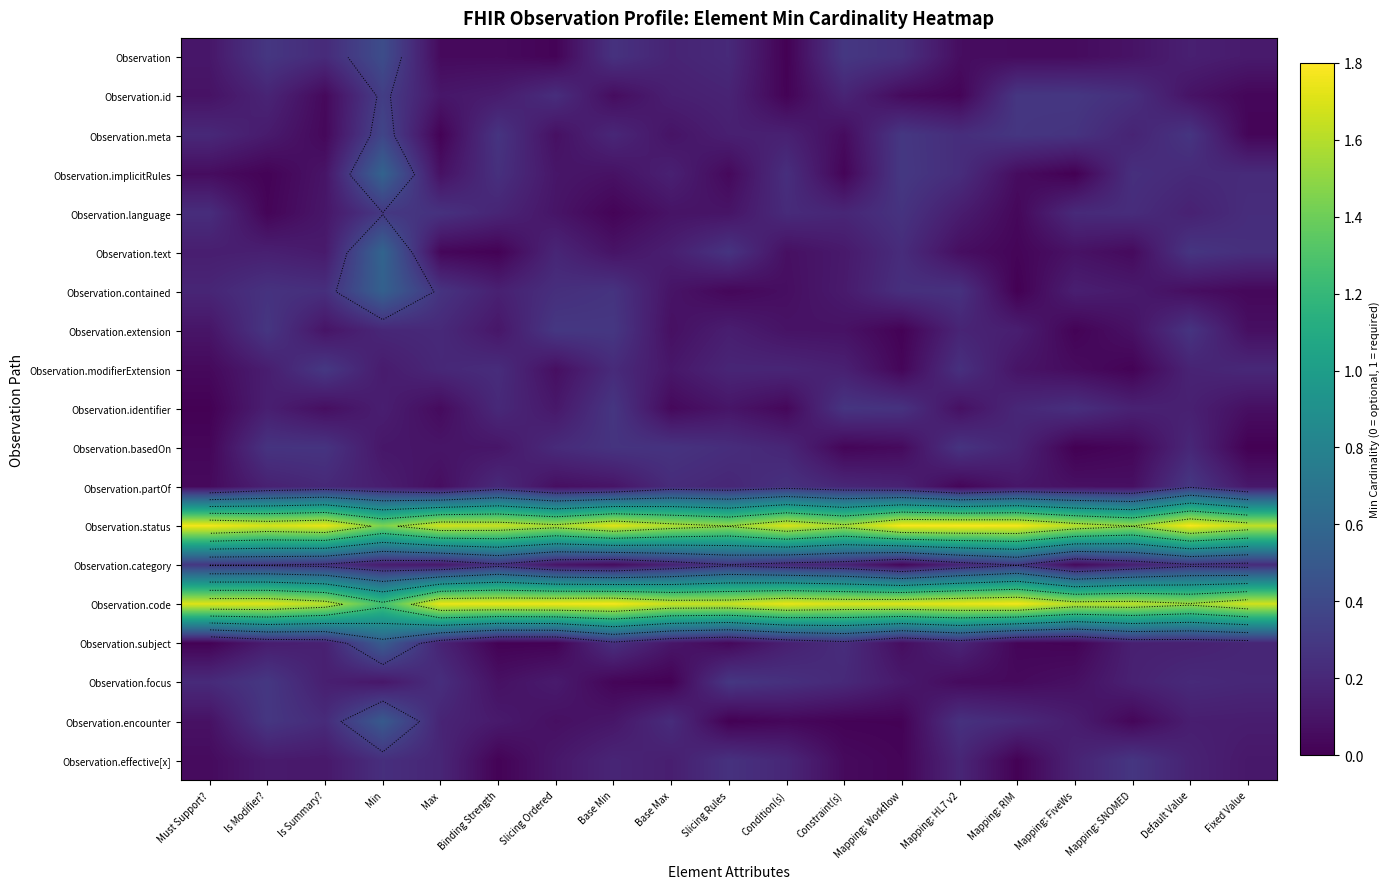

At how many categories does at least one series exceed 0?

19